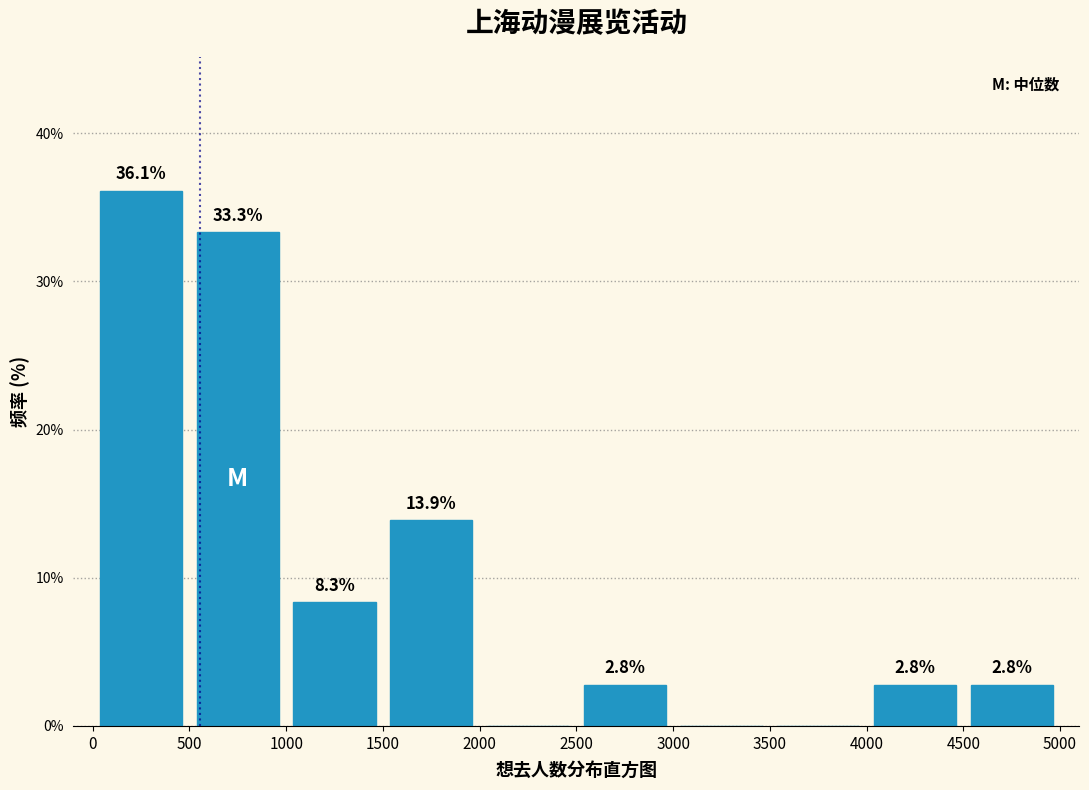

Over which range of the x-axis is the bar tallest?

0 to 500